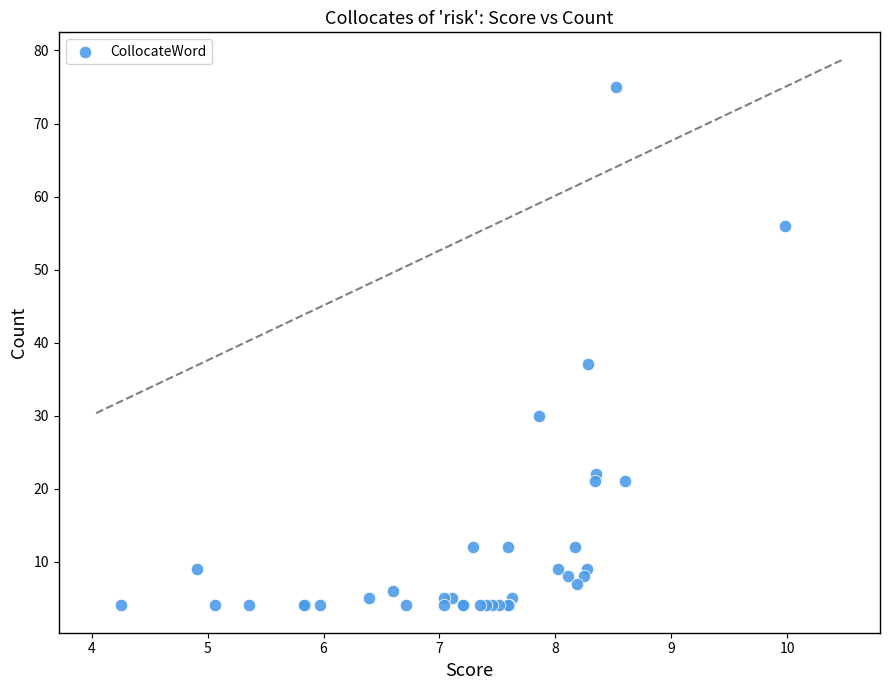

What Y value in the scatter plot is closest to 39?

37